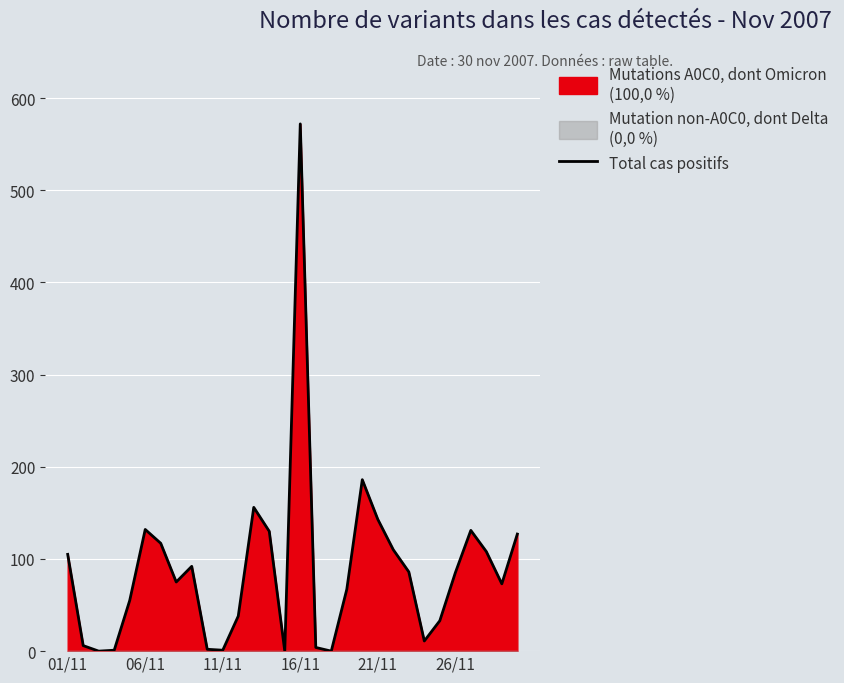

What is the change in value from 13 to 22?

-44